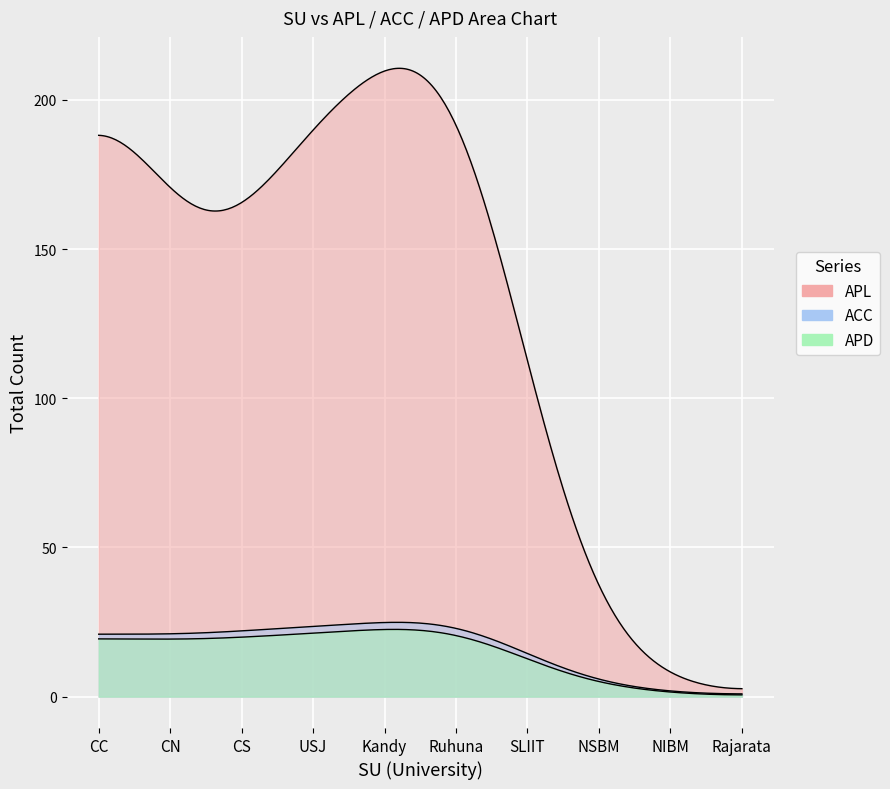

The ACC series shows 1 at Rajarata. True or false?

True